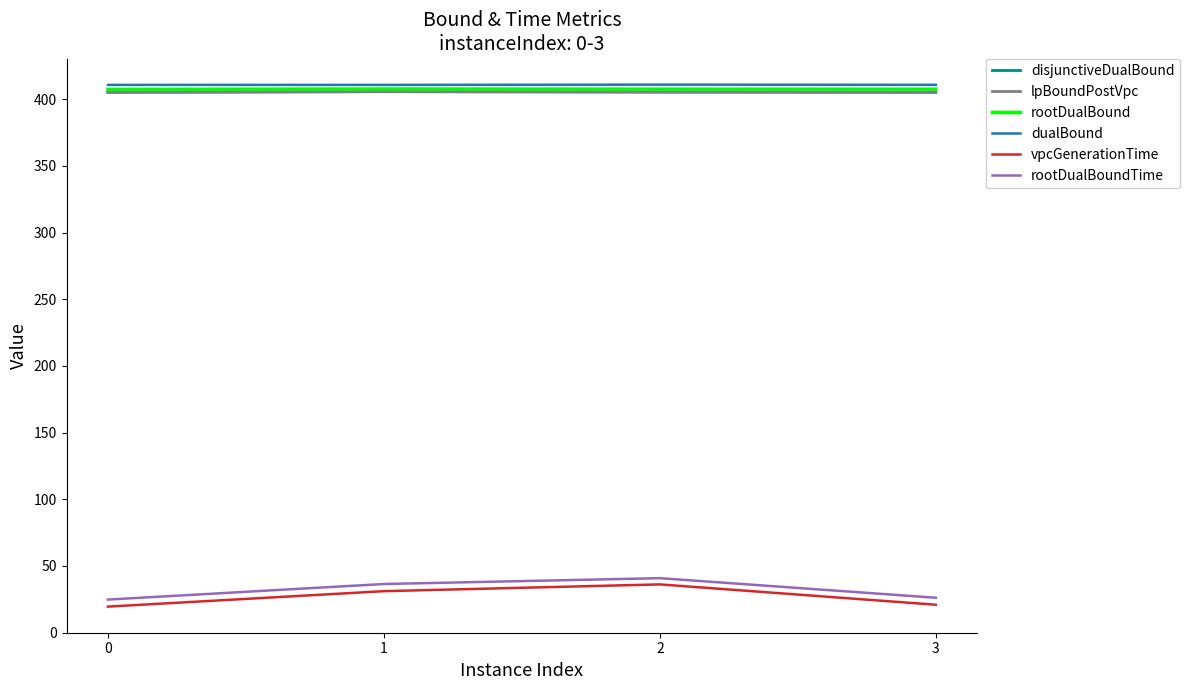

How many lines are shown in the chart?

6